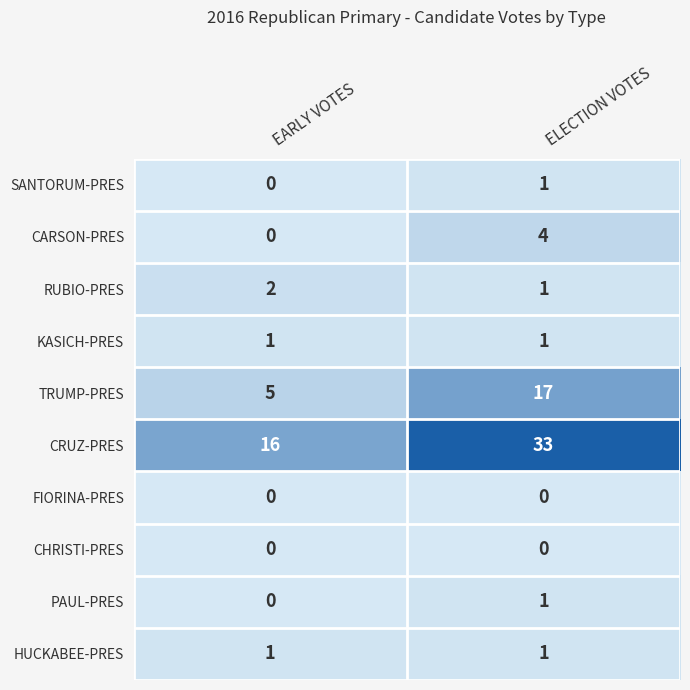

At how many categories does at least one series exceed 24?

1